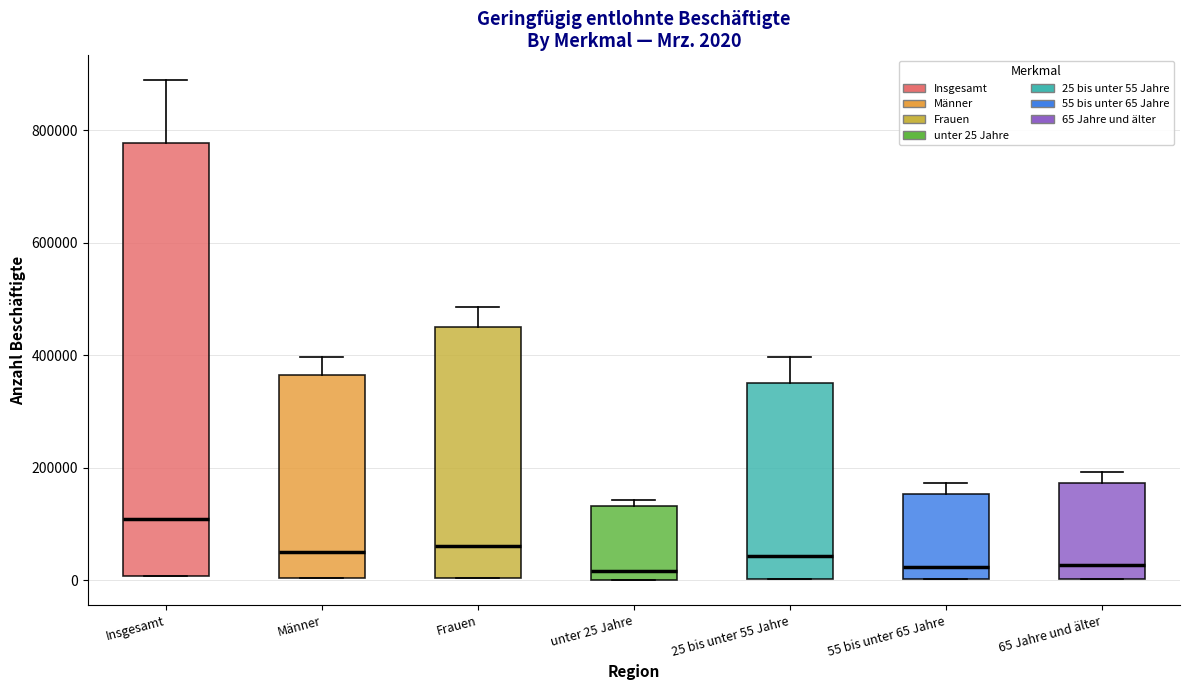

Which box's median line is the highest?

Insgesamt